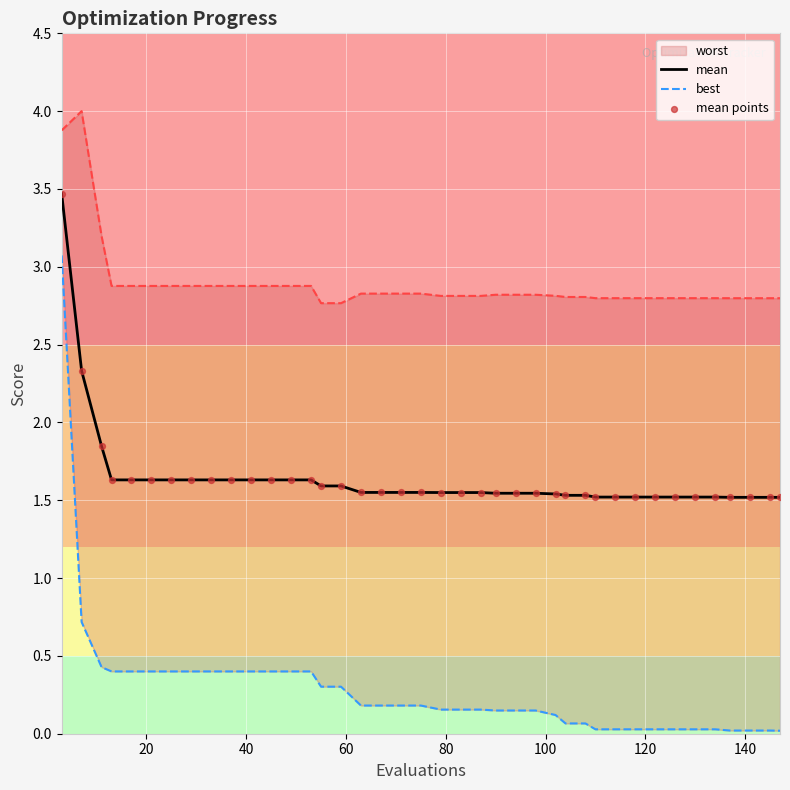

What is the highest value of the mean series?

3.5